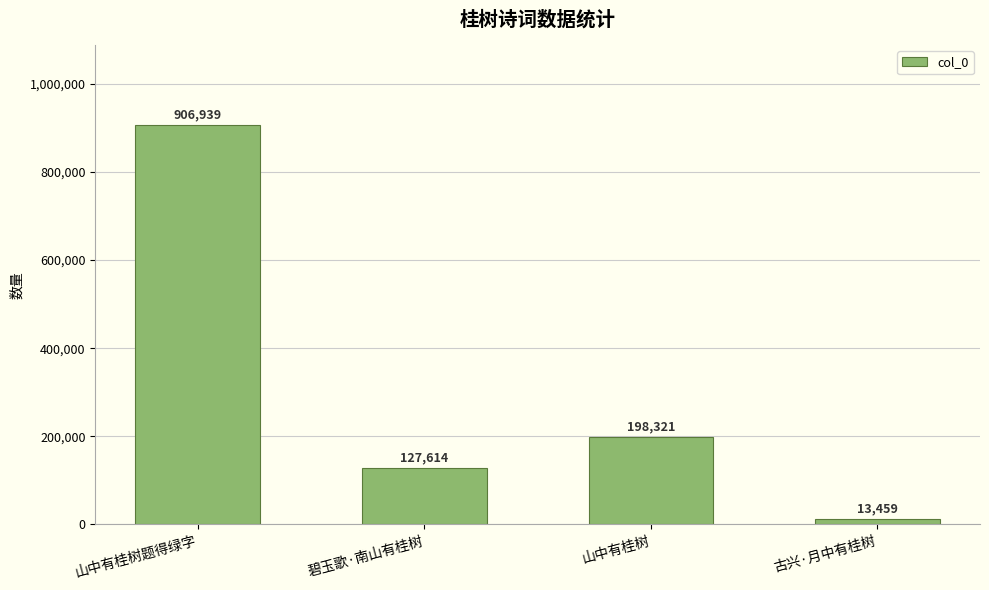

Reading right to left, what are all the values shown in this chart?

古兴·月中有桂树=13459	山中有桂树=198321	碧玉歌·南山有桂树=127614	山中有桂树题得绿字=906939